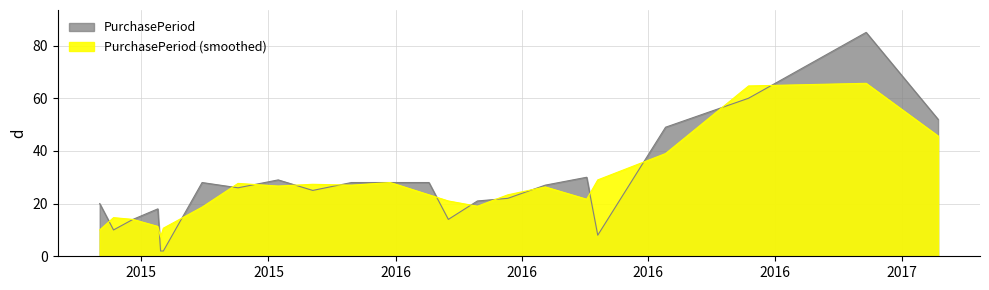

What is the greatest value displayed?

85